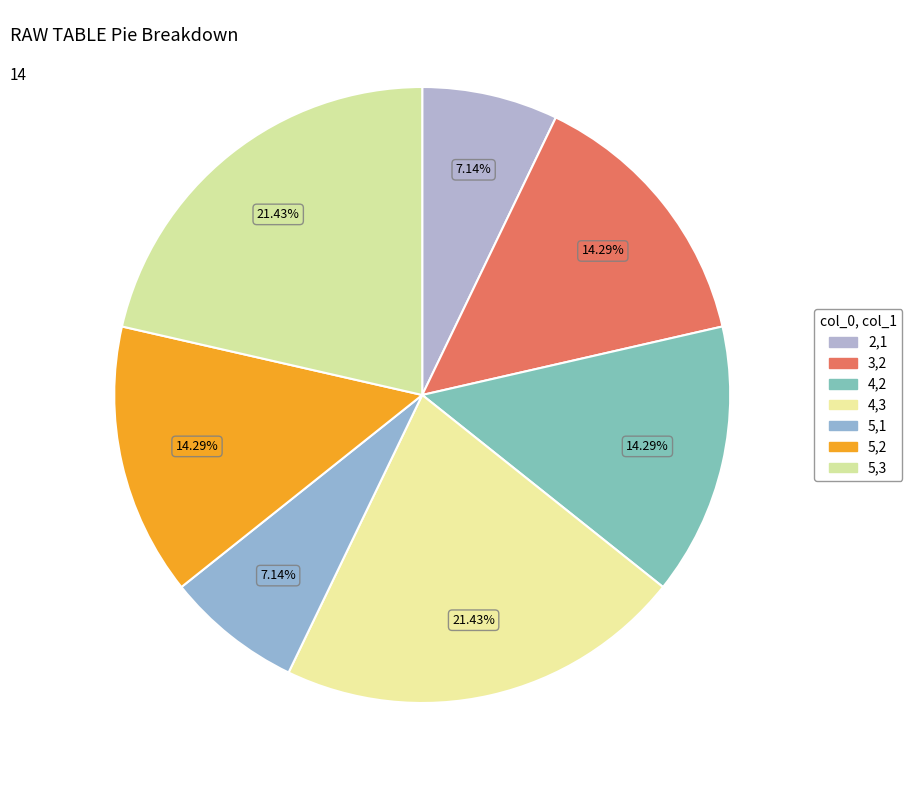

How many slices are in this pie chart?

7